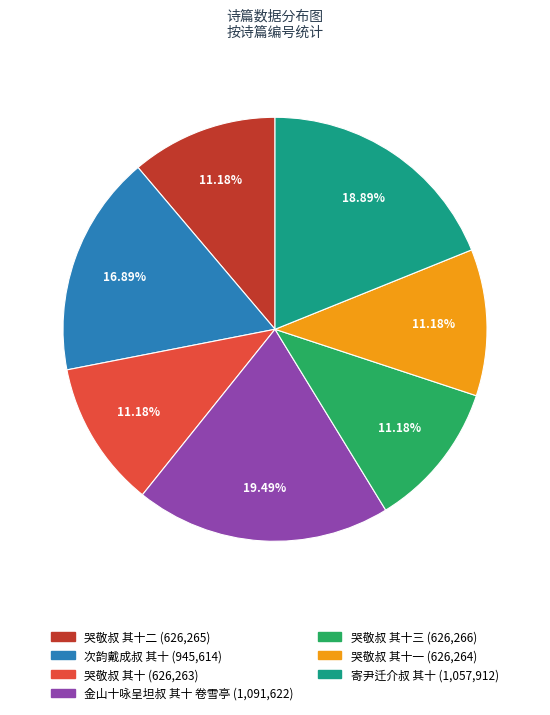

Does any single category account for the majority?

No